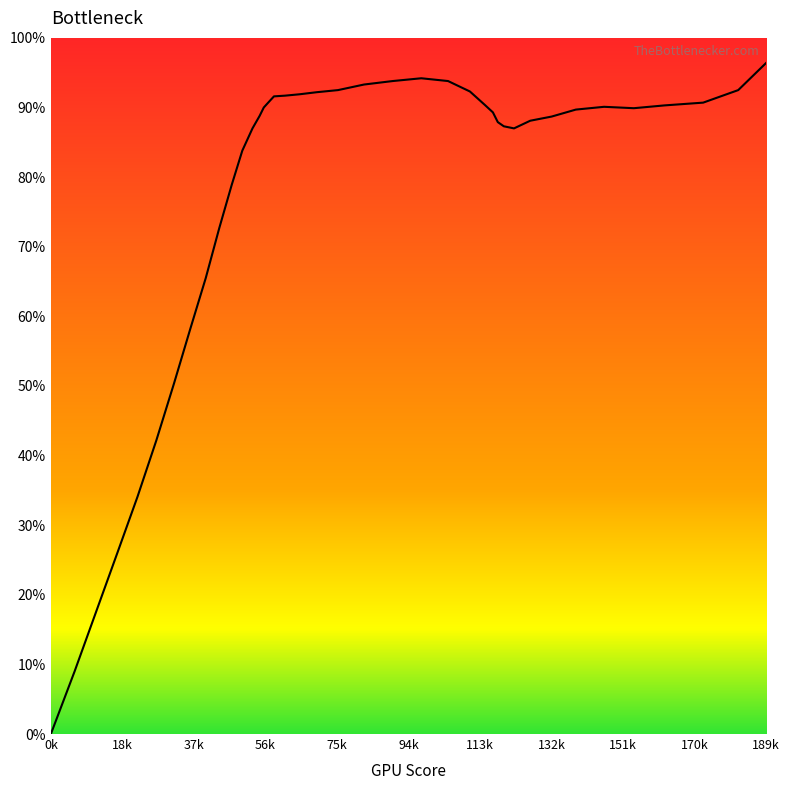

What is the greatest value displayed?

96.4